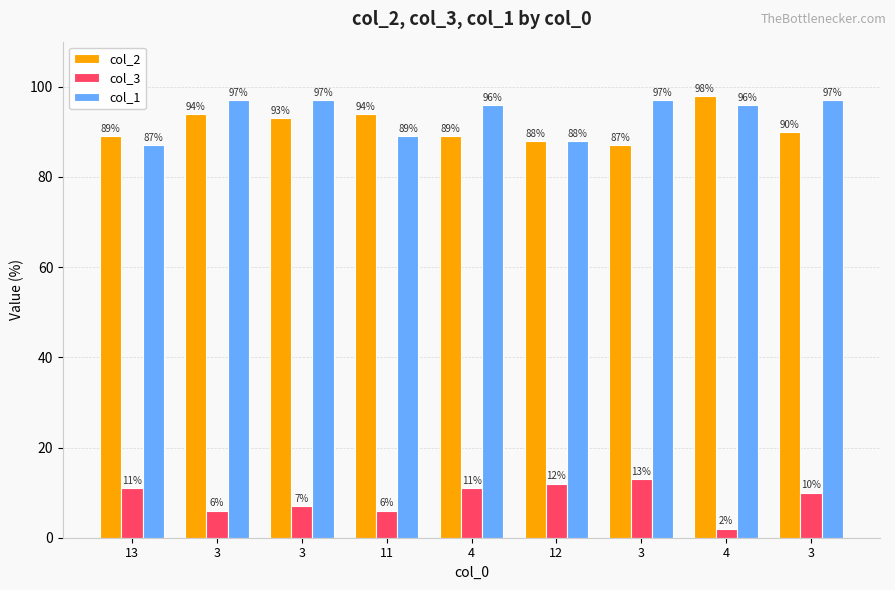

How many data points in col_2 are less than 90?

4